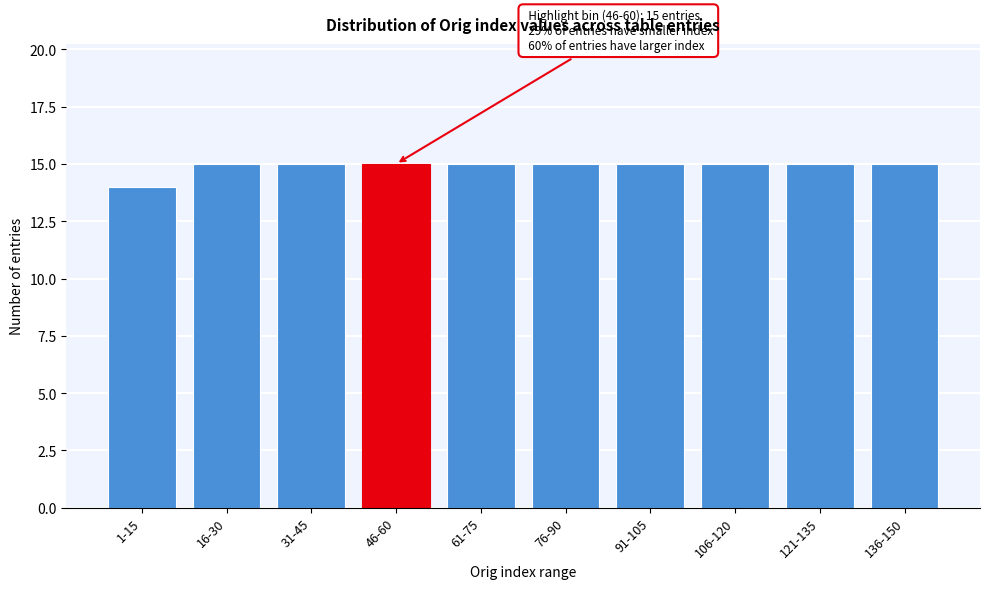

Reading left to right, transcribe all the data shown in this chart.

14	15	15	15	15	15	15	15	15	15